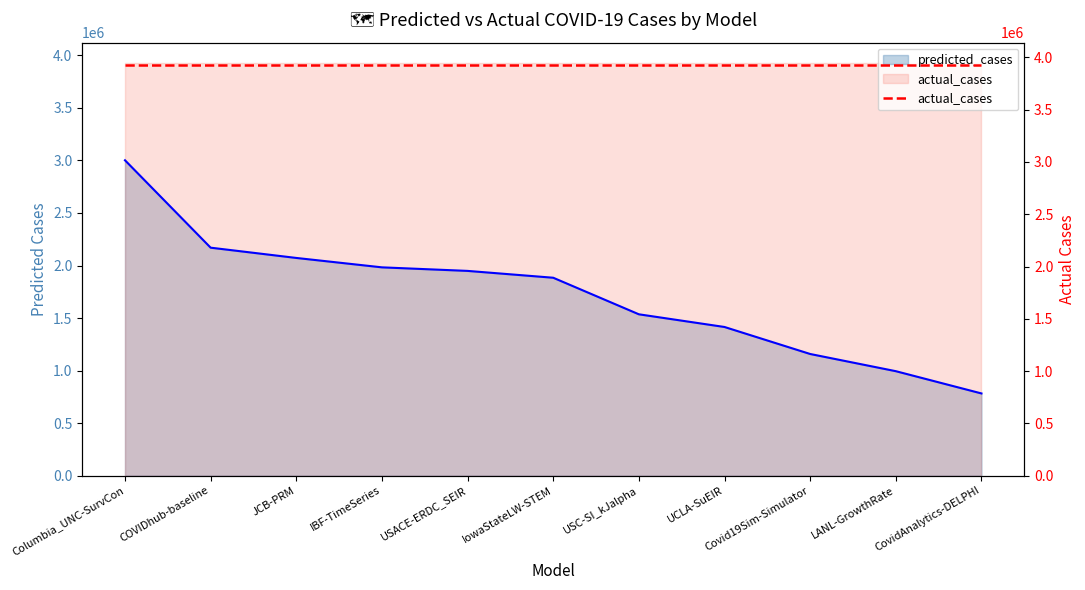

Does the chart display data point markers on the line(s)?

No